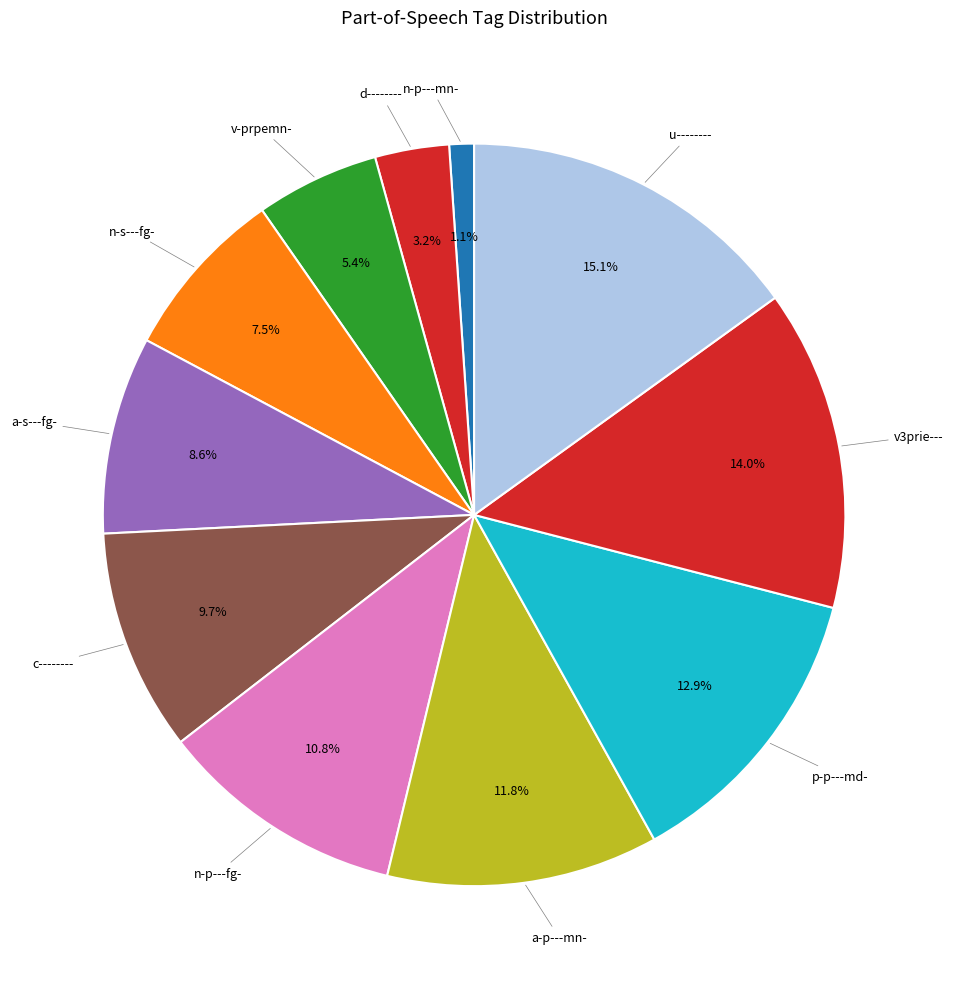

To the nearest percent, what percentage of the pie is v3prie---?

14%